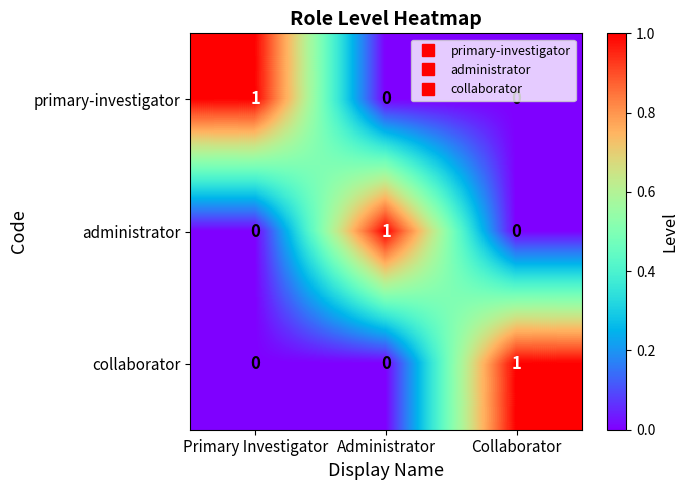

Is it true that administrator equals 1 at Primary Investigator?

False